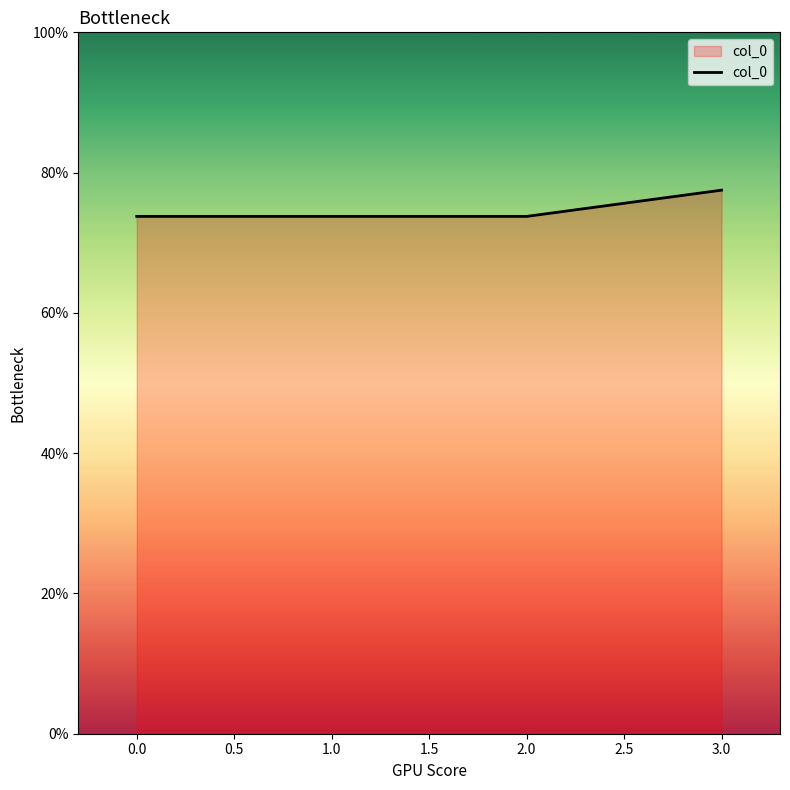

Which category has the highest value across all series?

3.0